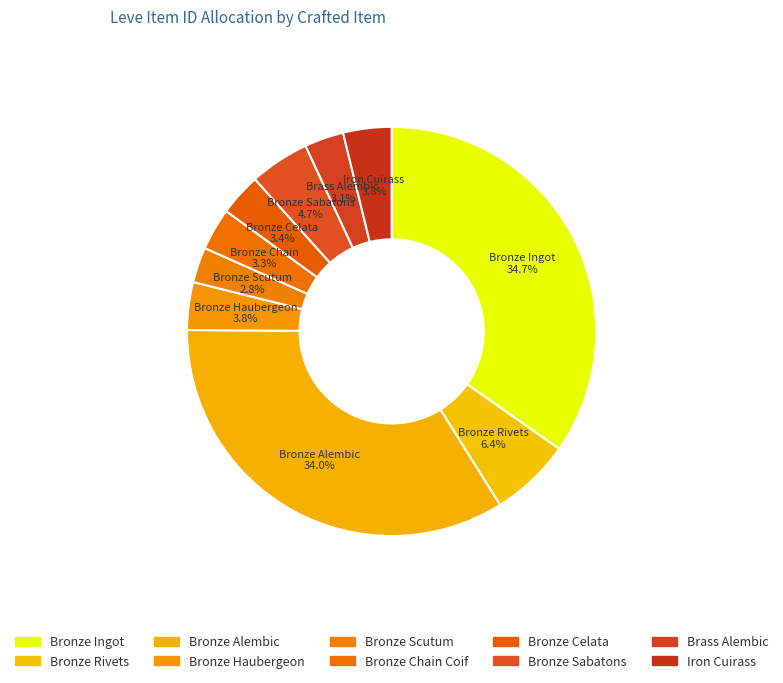

What is the smallest slice in the pie chart?

Bronze Scutum